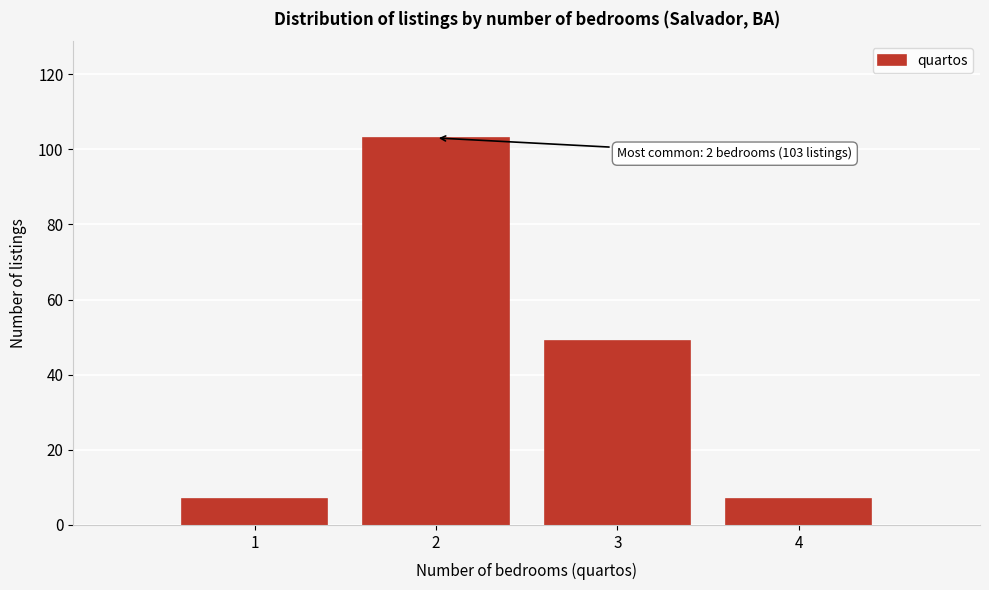

Reading left to right, transcribe all the data shown in this chart.

7	103	49	7